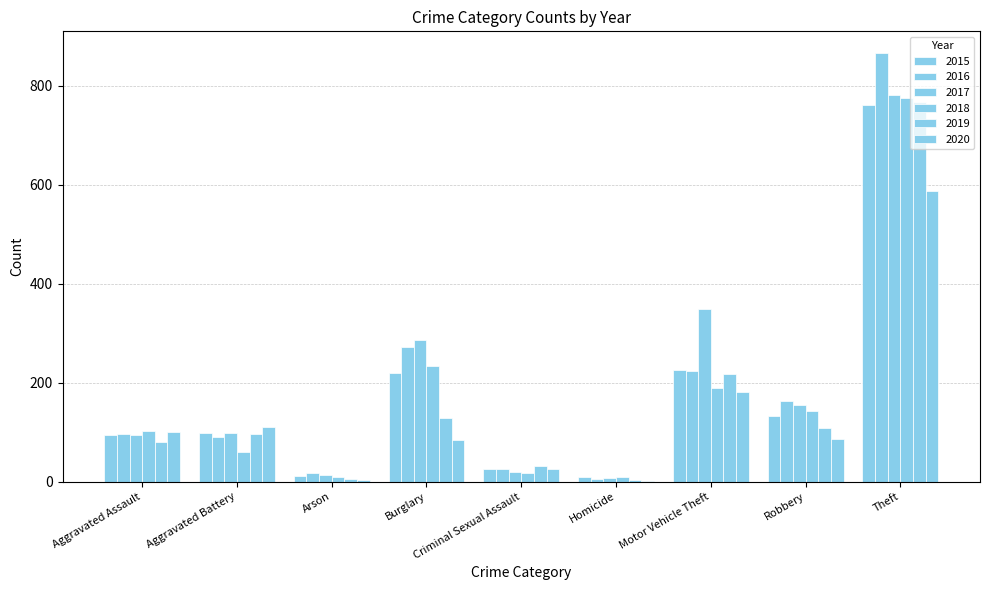

How many groups of bars are there?

9